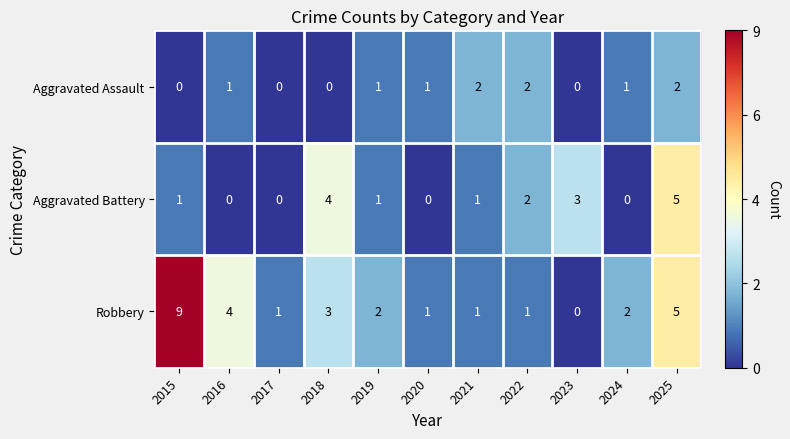

How many data points does each series have?

11